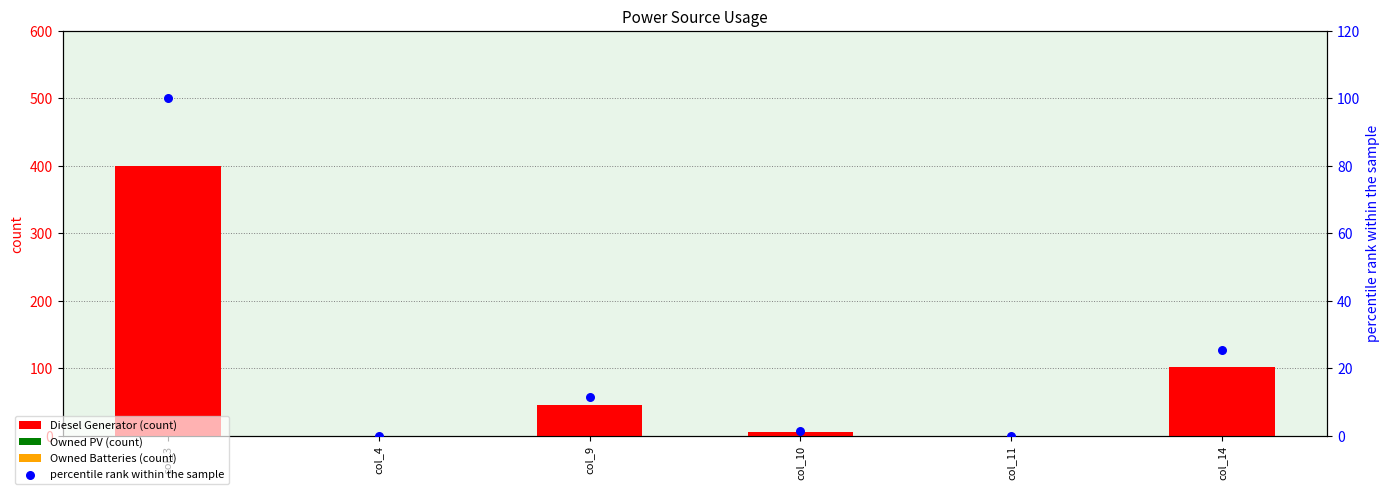

What is the total value across all series at col_14?

127.5